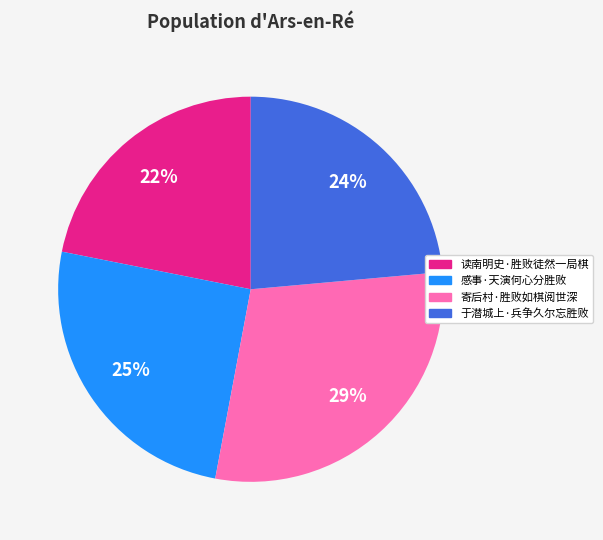

Do 寄后村·胜败如棋阅世深 and 读南明史·胜败徒然一局棋 together represent more than half of the pie?

Yes